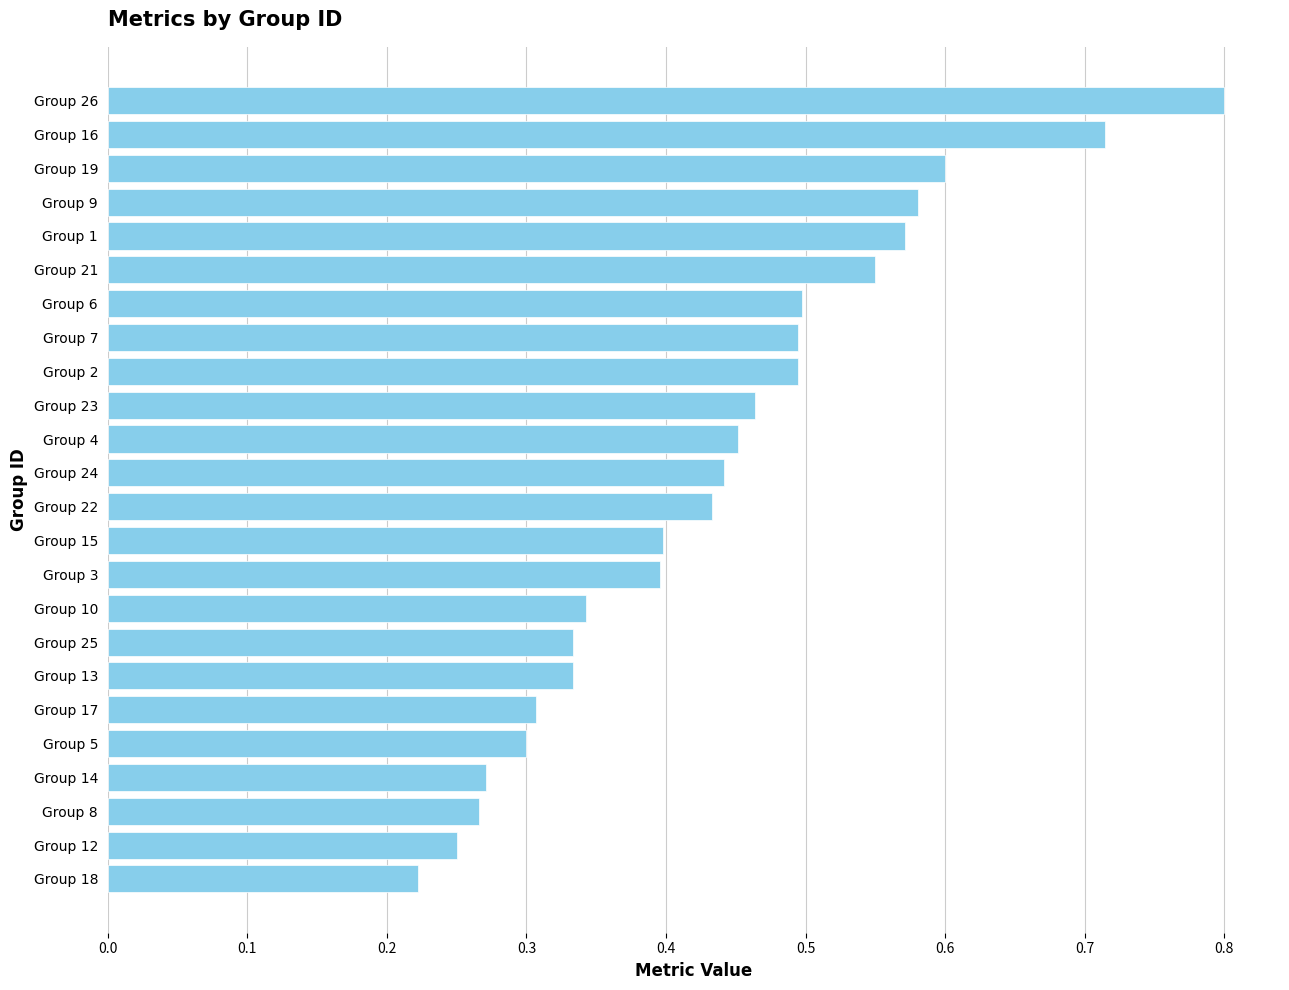

Is it true that the value at Group 19 is 0.6?

True